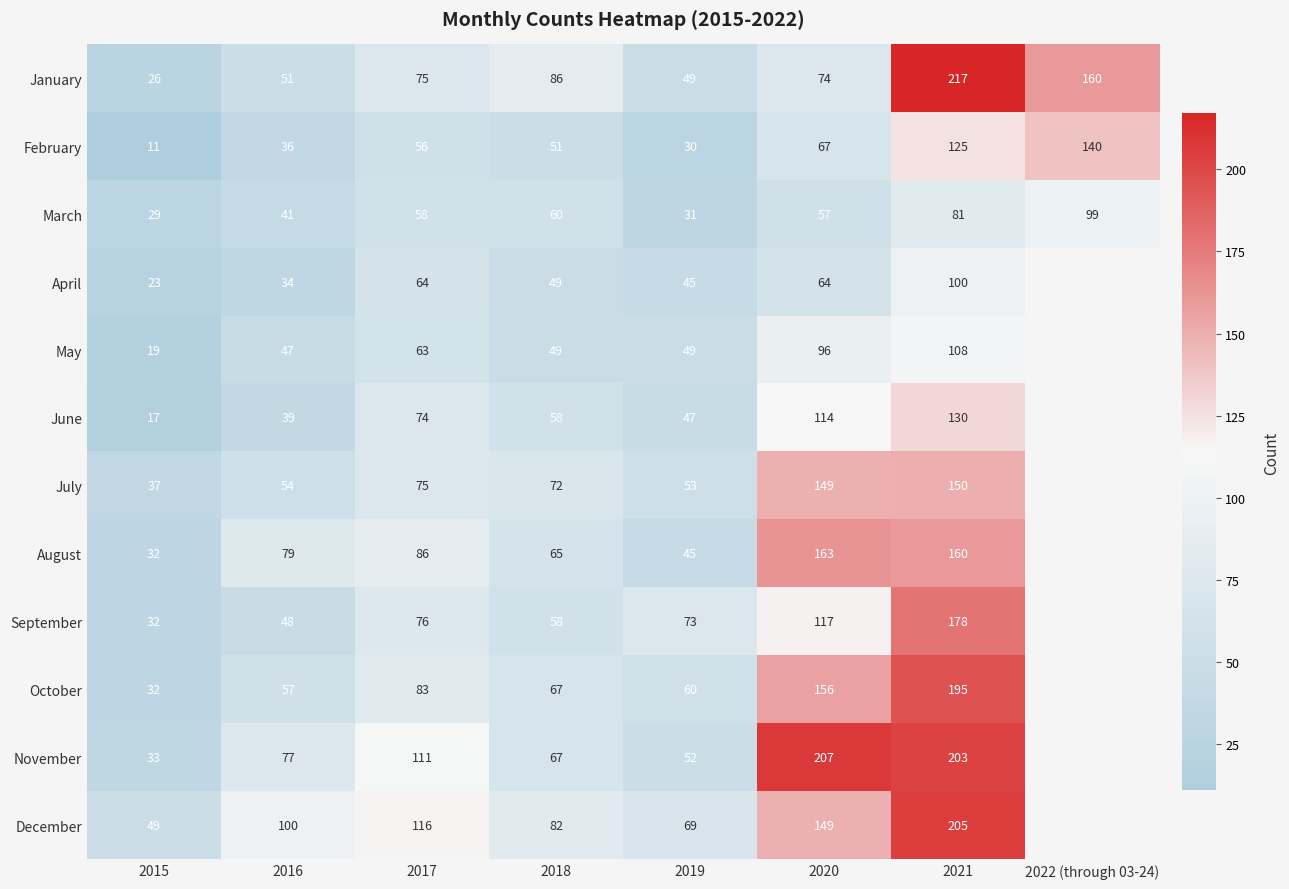

List the labels in order of March value, smallest first.

2015, 2019, 2016, 2020, 2017, 2018, 2021, 2022 (through 03-24)